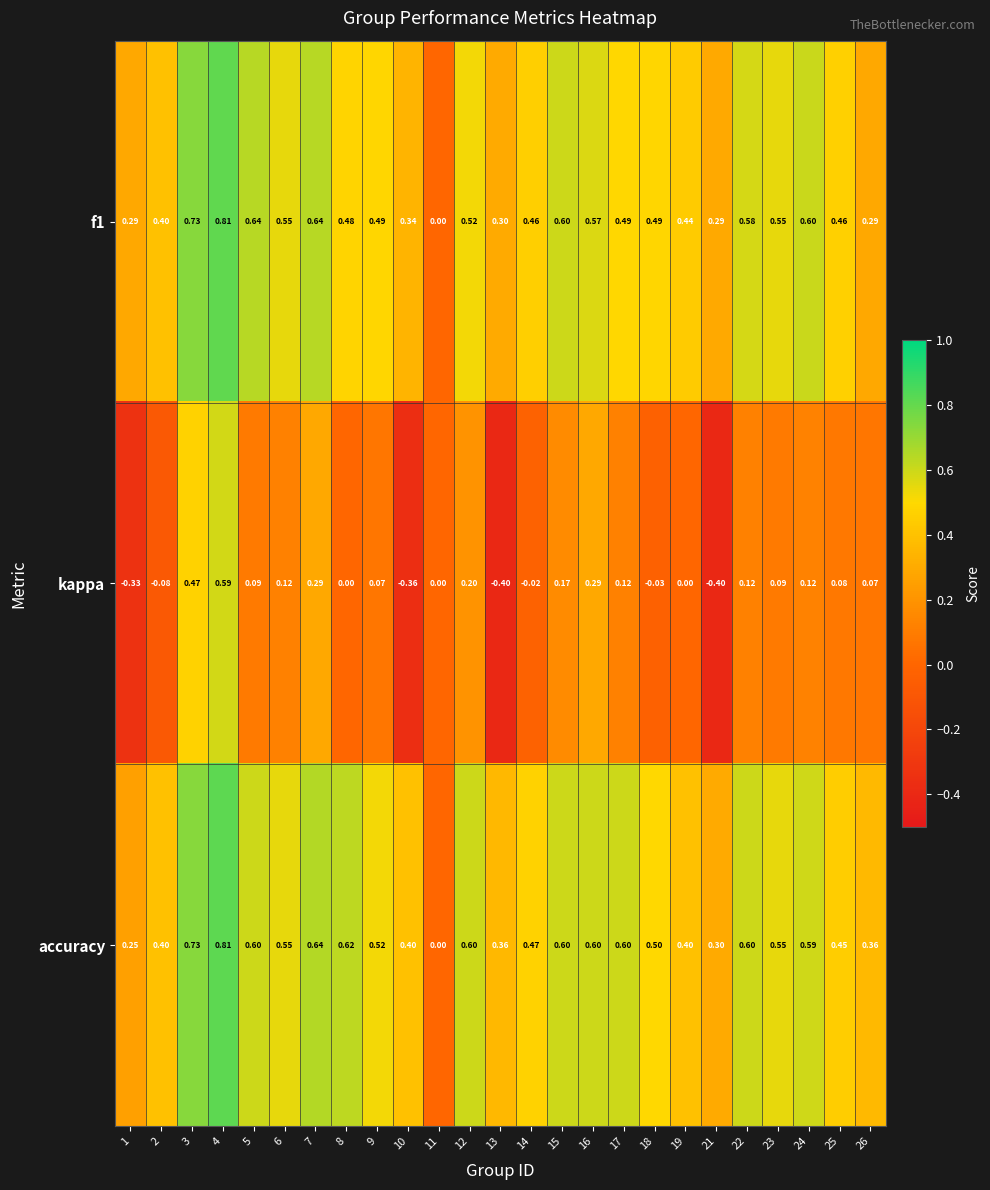

Which series has the largest total across all categories?

accuracy